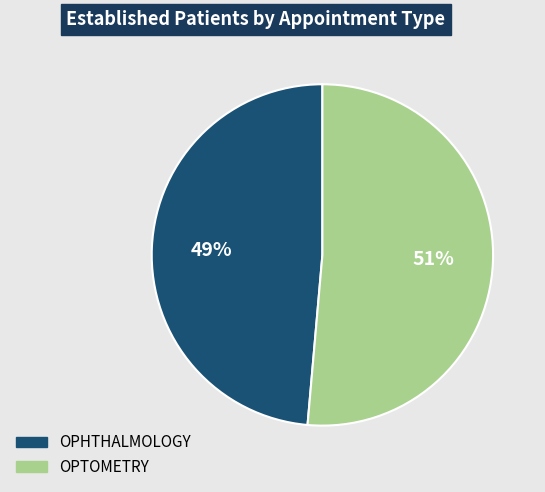

What is the smallest slice in the pie chart?

OPHTHALMOLOGY